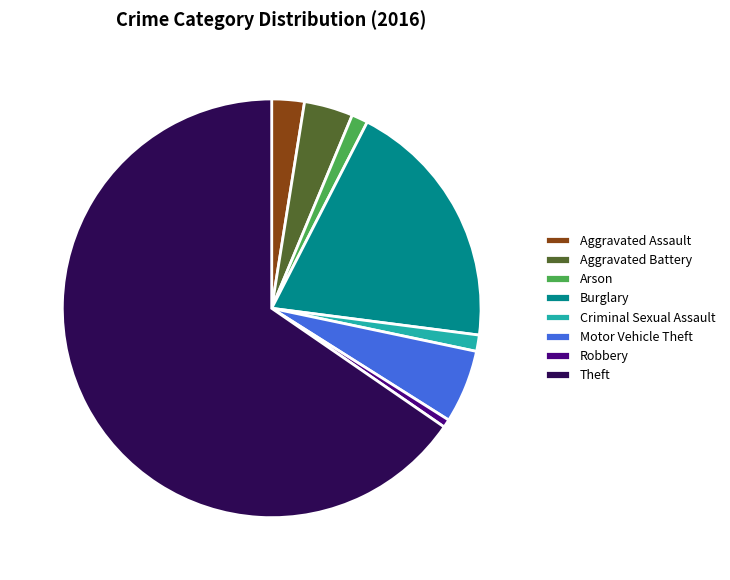

How many segments does this pie chart have?

8